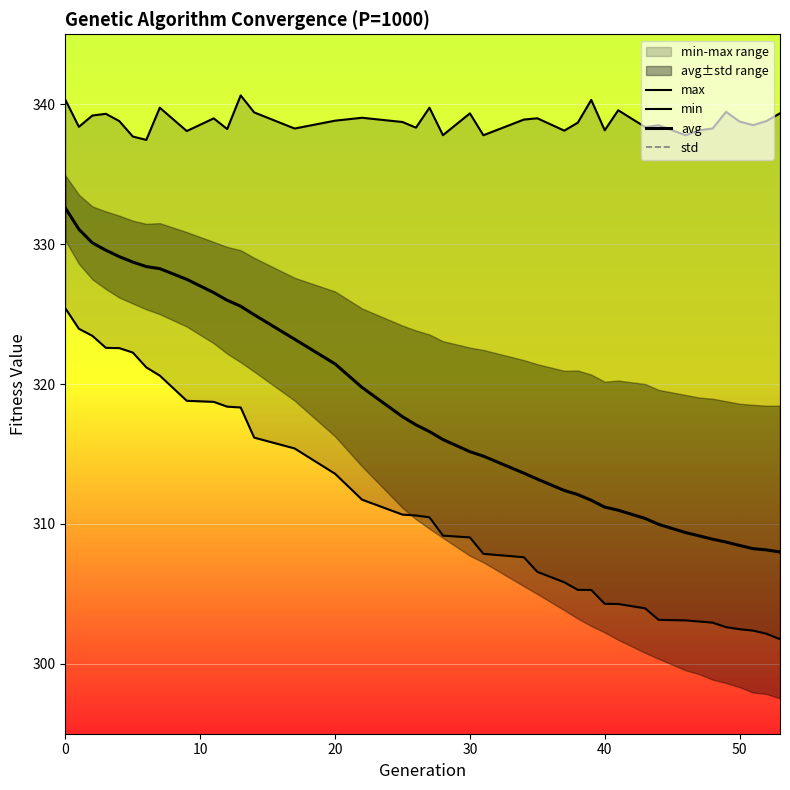

How many lines are shown in the chart?

4